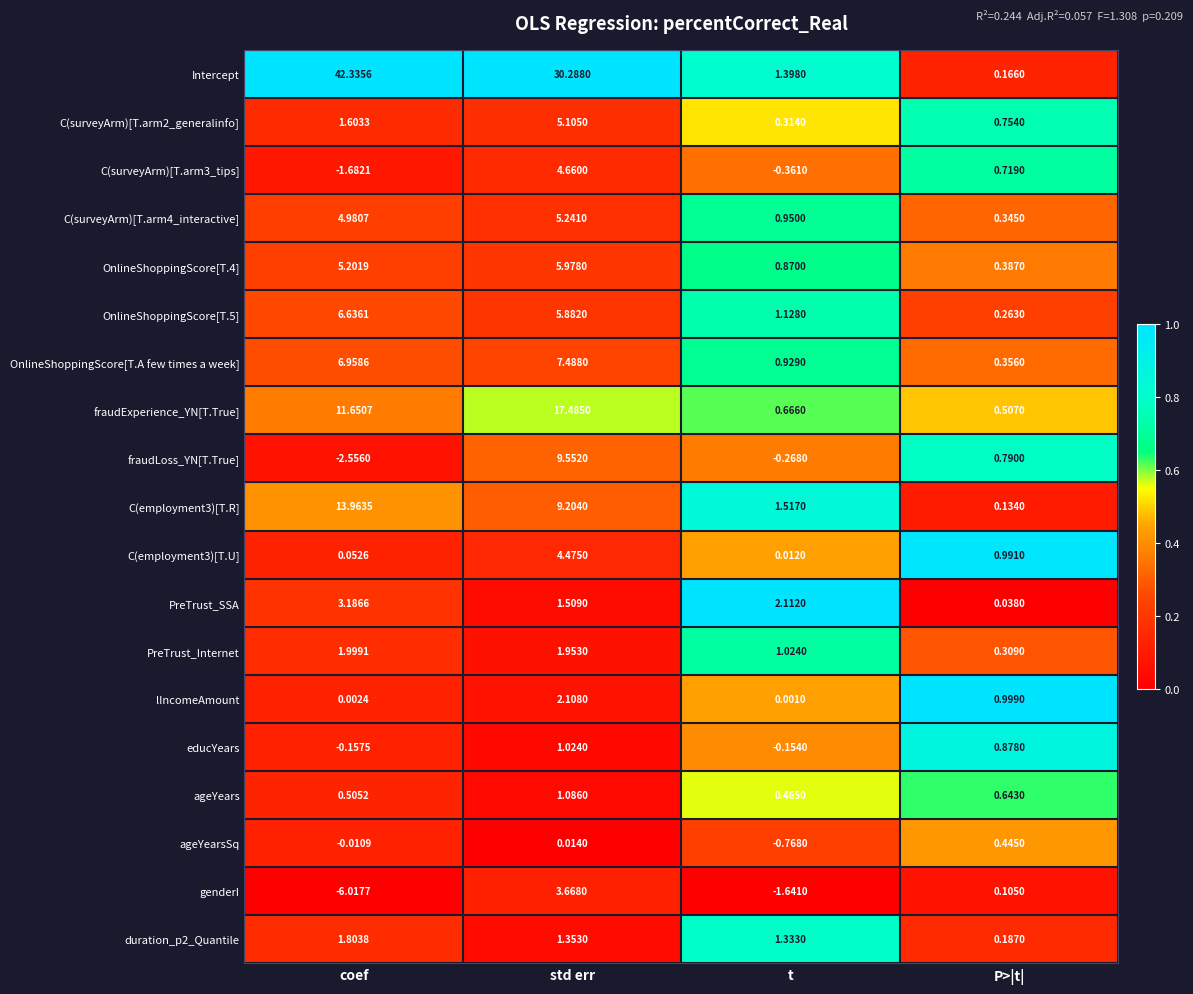

At which label does genderI first exceed 0?

std err